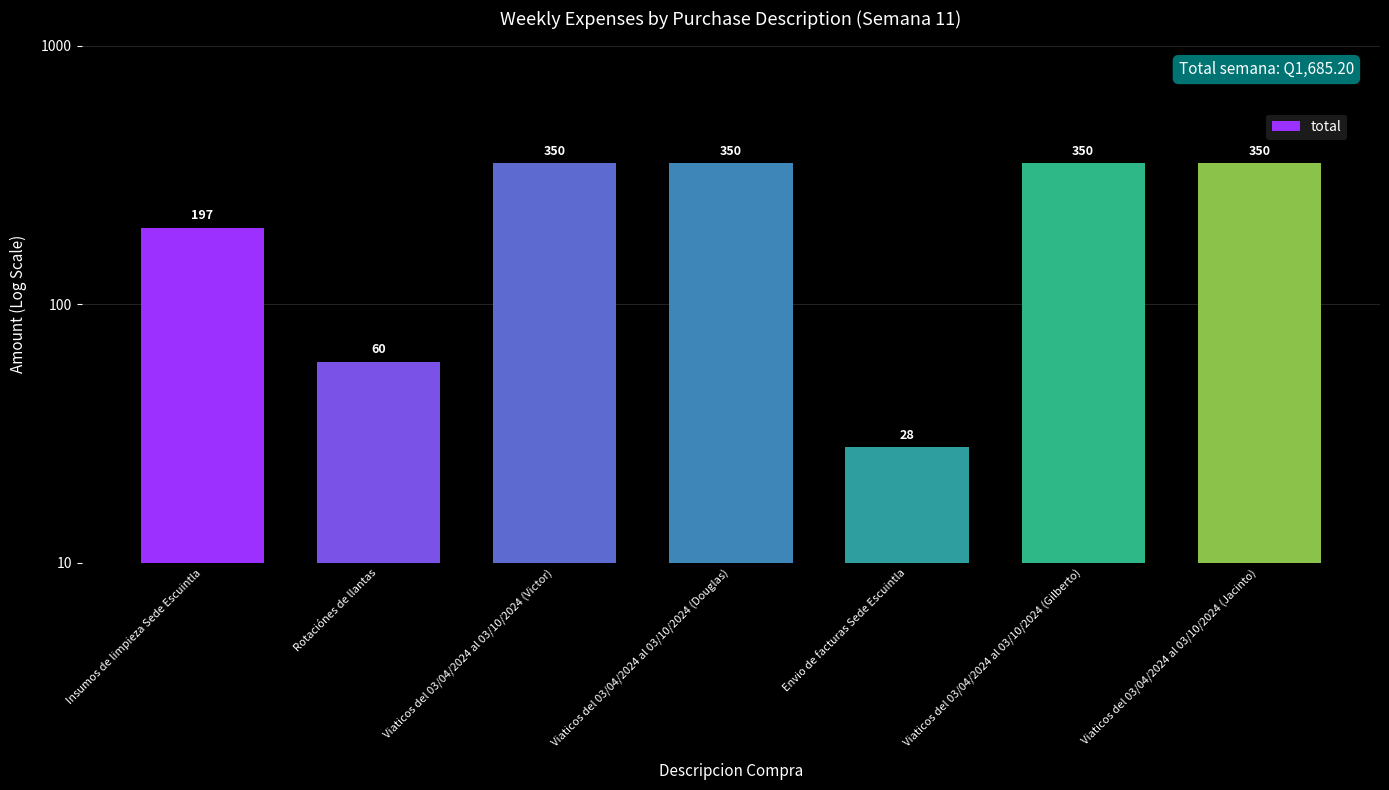

What is the ratio of the value at Envio de facturas Sede Escuintla to the value at Viaticos del 03/04/2024 al 03/10/2024 (Douglas)?

0.1